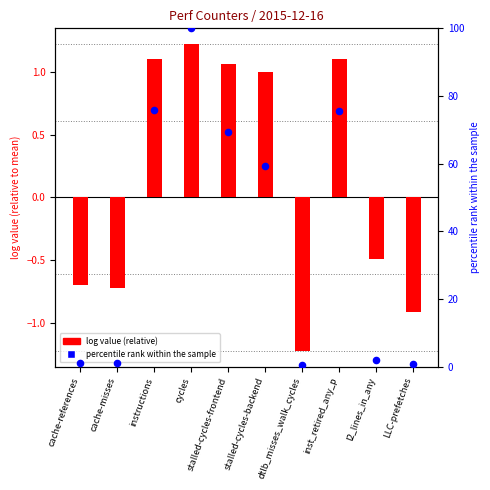

Is the value of log value (relative) at cache-misses greater than the value of percentile rank within sample at l2_lines_in_any?

No